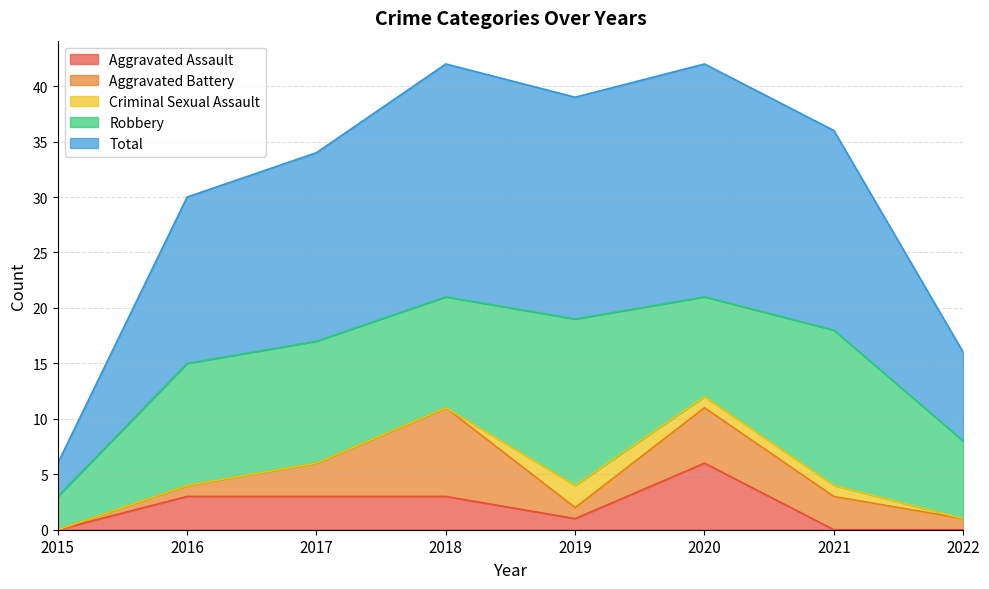

Rank the categories by Aggravated Battery value from highest to lowest.

2018, 2020, 2017, 2021, 2016, 2019, 2022, 2015